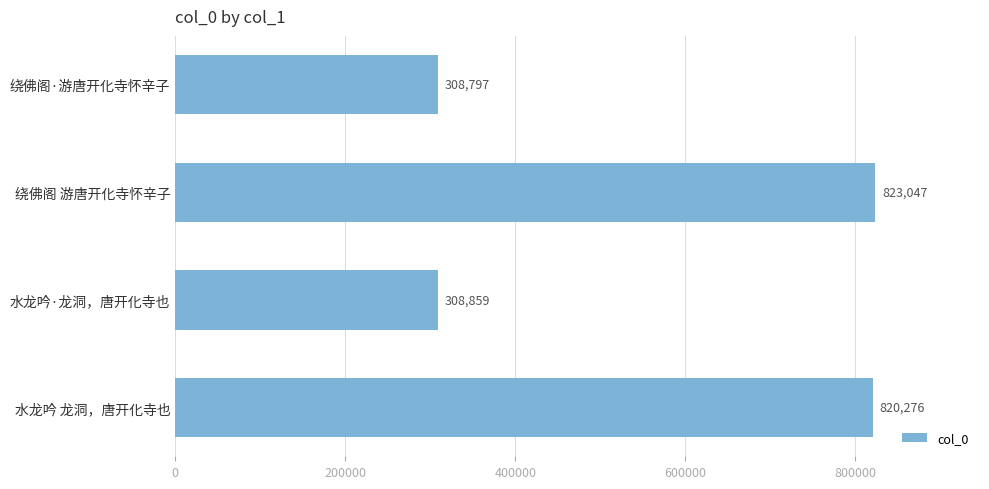

Rank the categories by value from highest to lowest.

绕佛阁 游唐开化寺怀辛子, 水龙吟 龙洞，唐开化寺也, 水龙吟·龙洞，唐开化寺也, 绕佛阁·游唐开化寺怀辛子